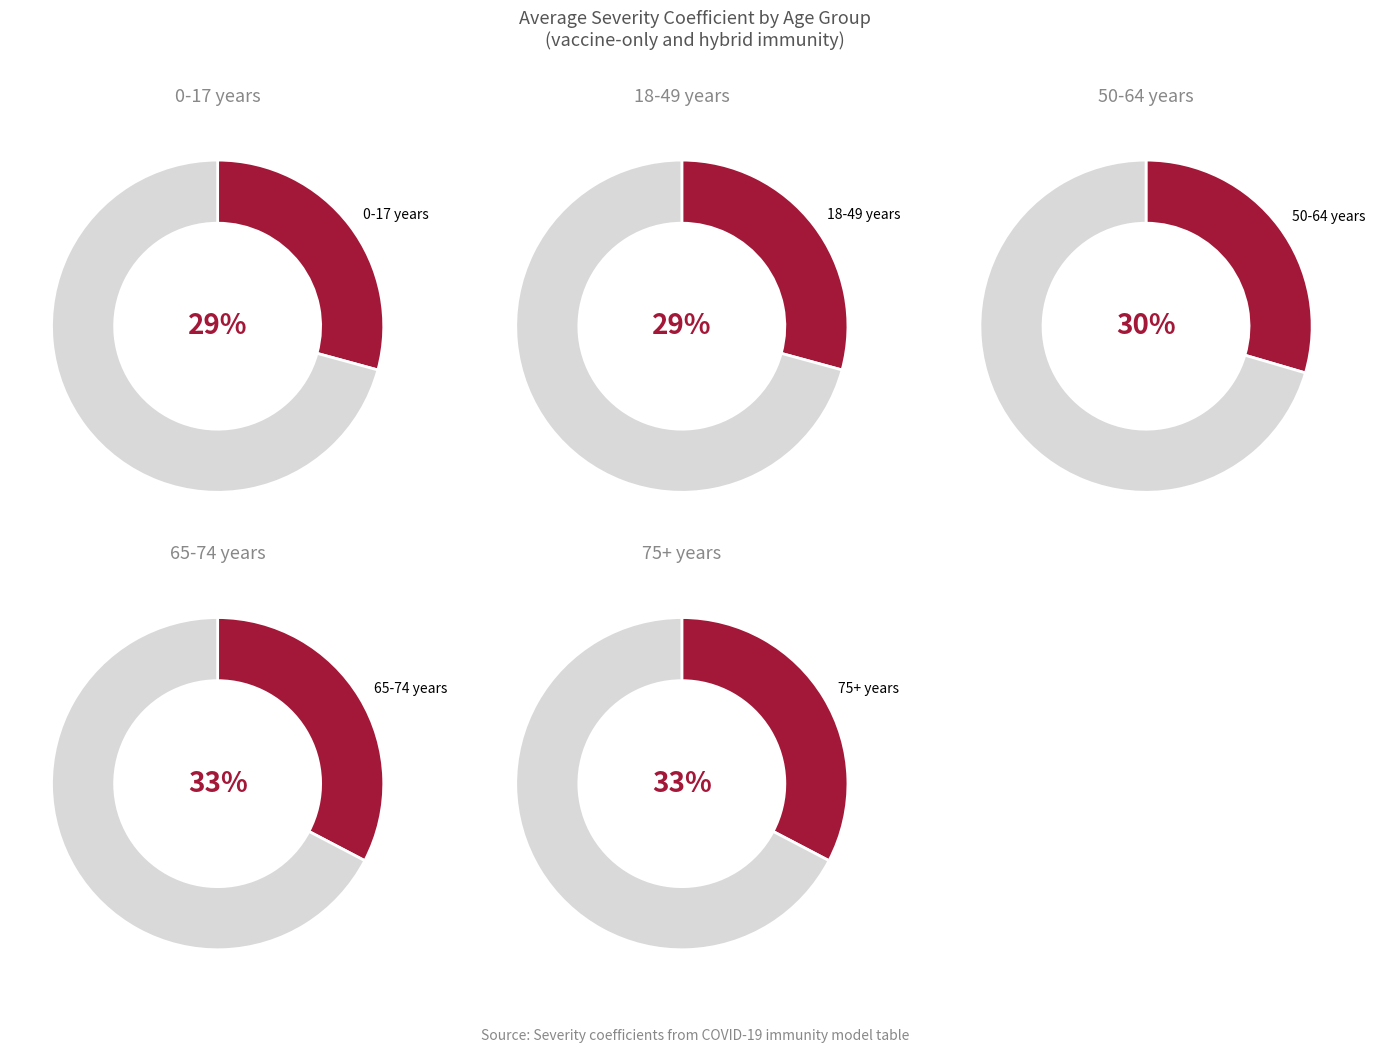

Is there any slice that represents more than half of the pie?

No